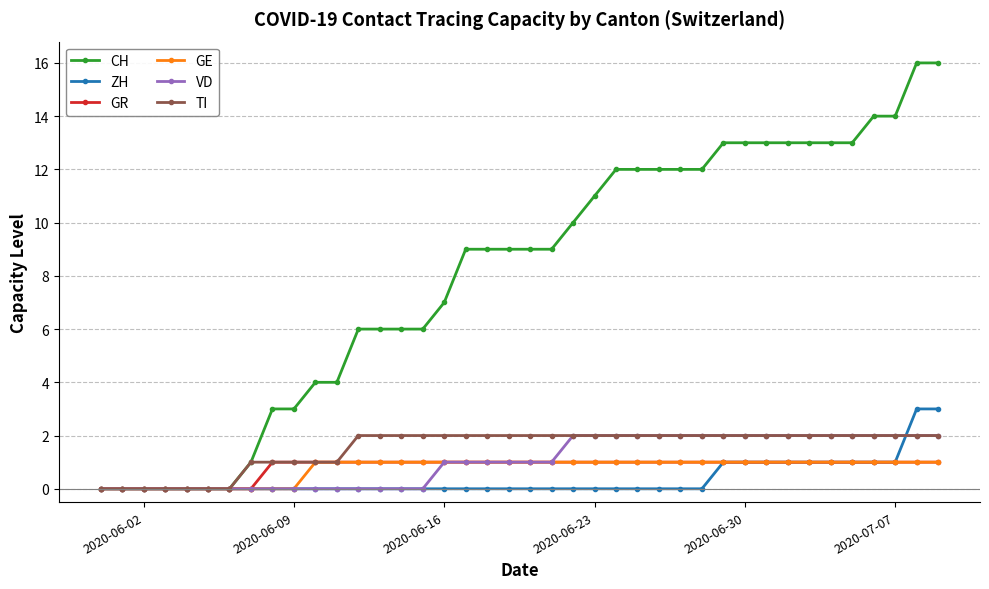

Which series has the largest total across all categories?

CH